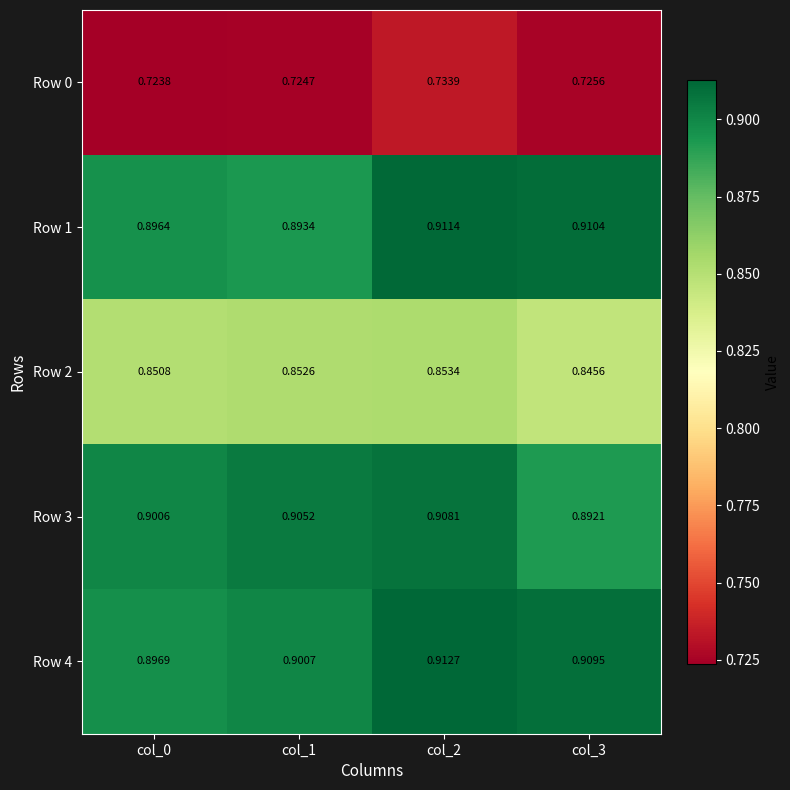

Is the value of Row 2 at col_1 greater than the value of Row 0 at col_2?

Yes